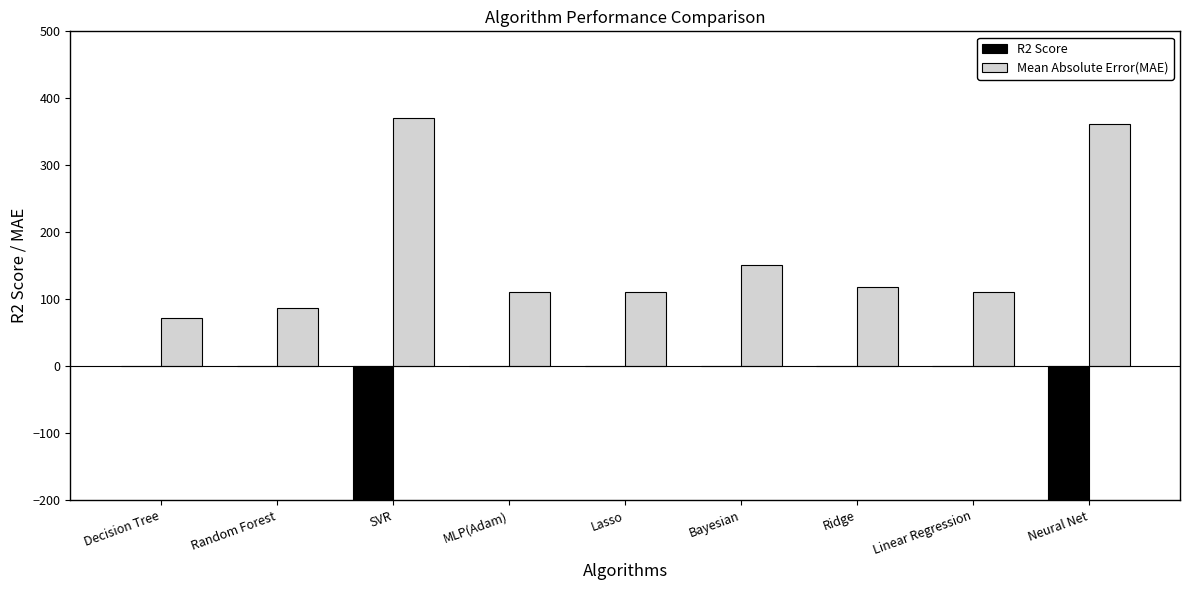

How many groups of bars are there?

9